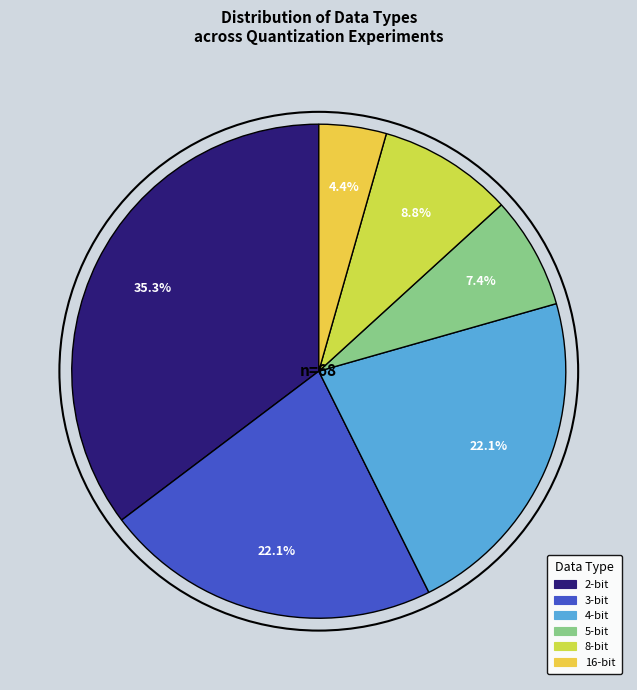

Count the number of slices in the pie.

6